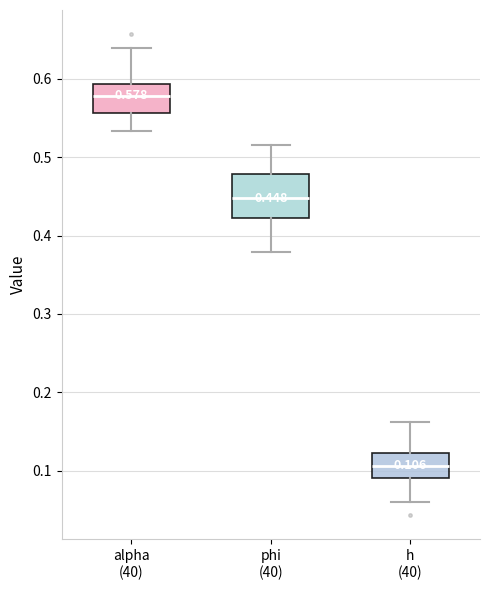

Which box has the highest median line?

alpha (40)